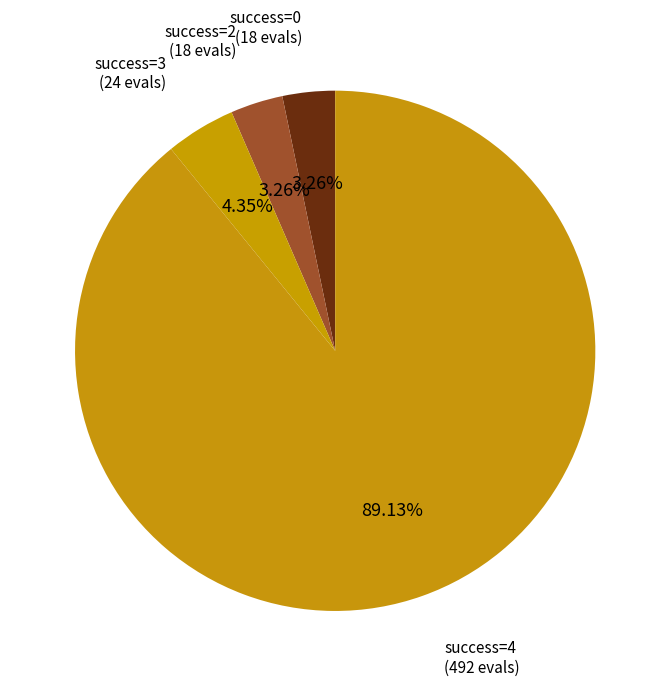

Does success=2 (18 evals) represent more than half of the total?

No